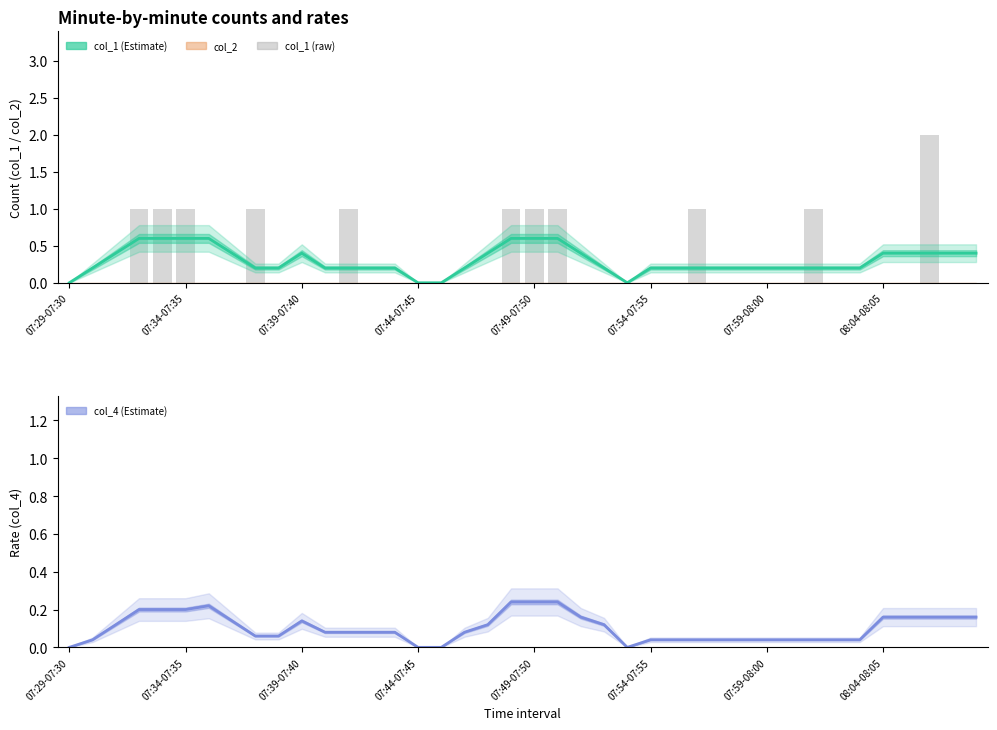

What is the difference between the maximum and second lowest values in the col_1 (estimate) series?

0.6